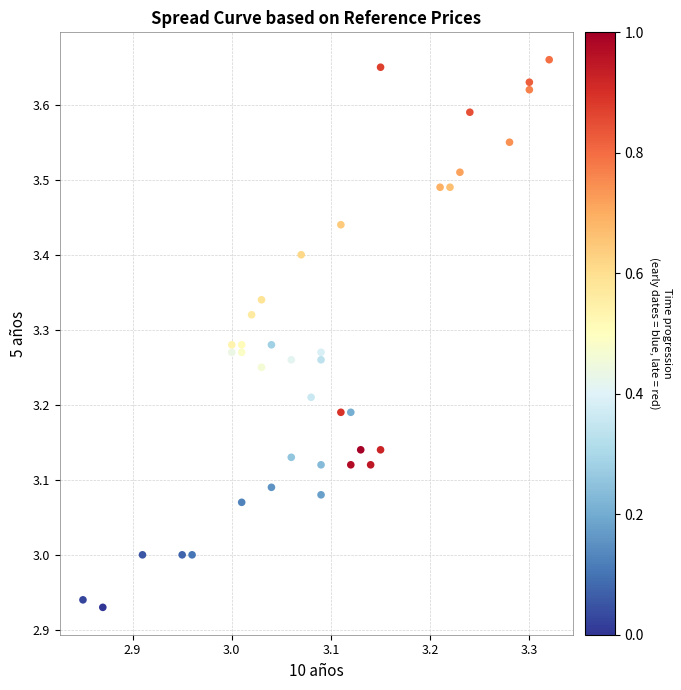

What is the range of X values (max minus min)?

0.5